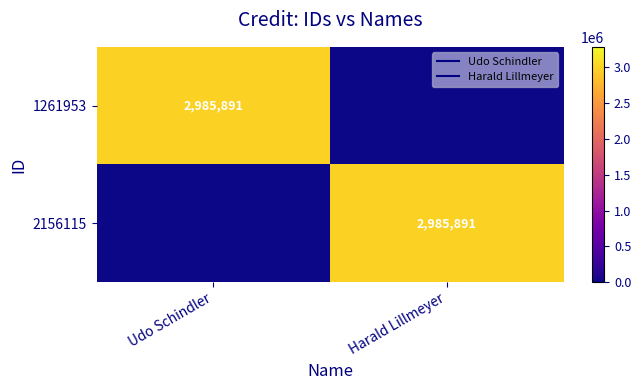

What is the maximum value for 2156115?

2985891